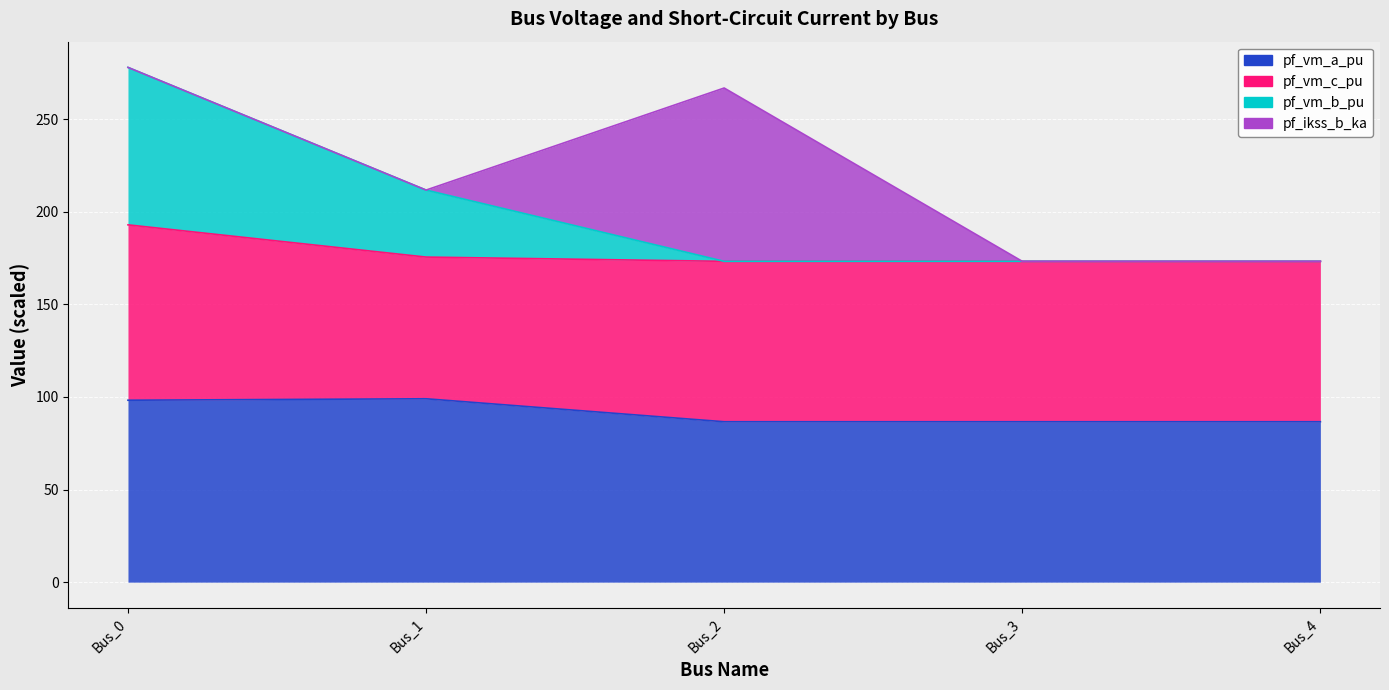

At which category does pf_vm_a_pu reach its first local valley?

Bus_3